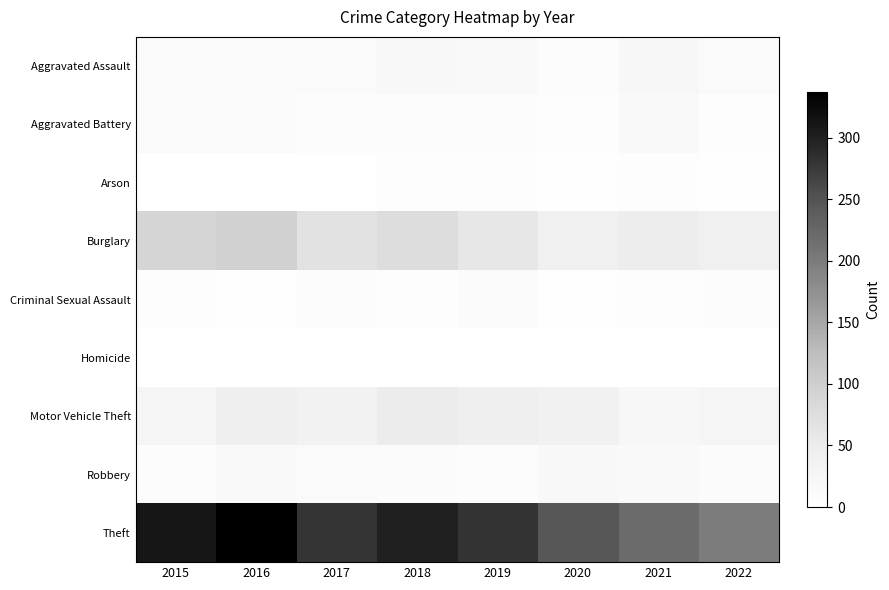

Rank the series by their maximum value, from lowest to highest.

Homicide, Arson, Criminal Sexual Assault, Aggravated Battery, Robbery, Aggravated Assault, Motor Vehicle Theft, Burglary, Theft